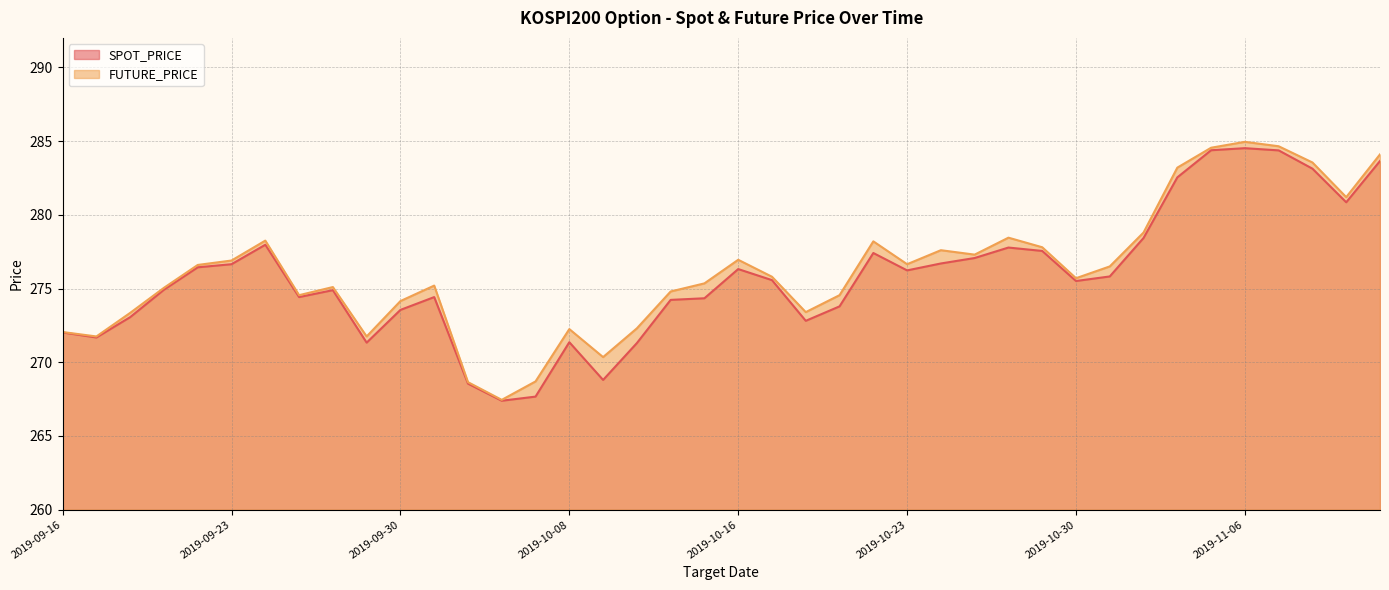

How many lines are shown in the chart?

2